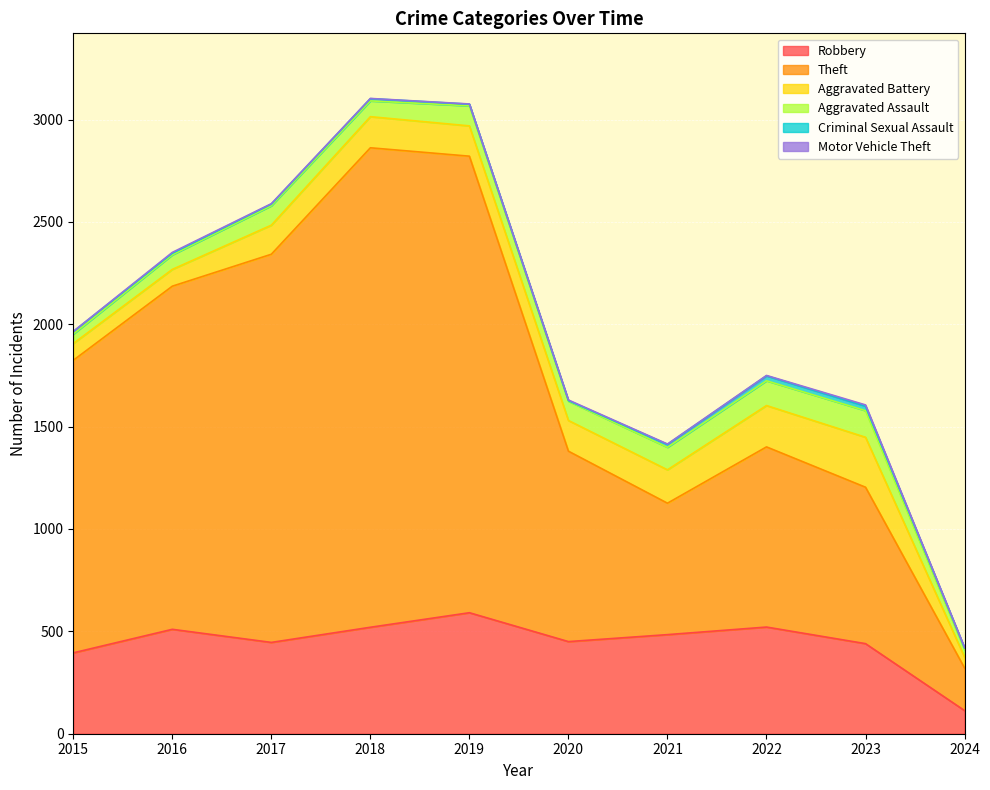

Where is Aggravated Battery nearest to the value 148?

2019